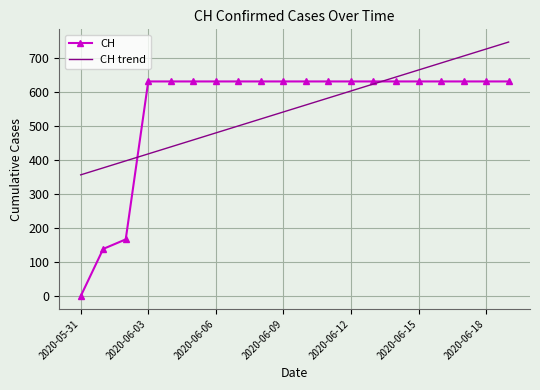

How many times do CH trend and CH cross each other?

2